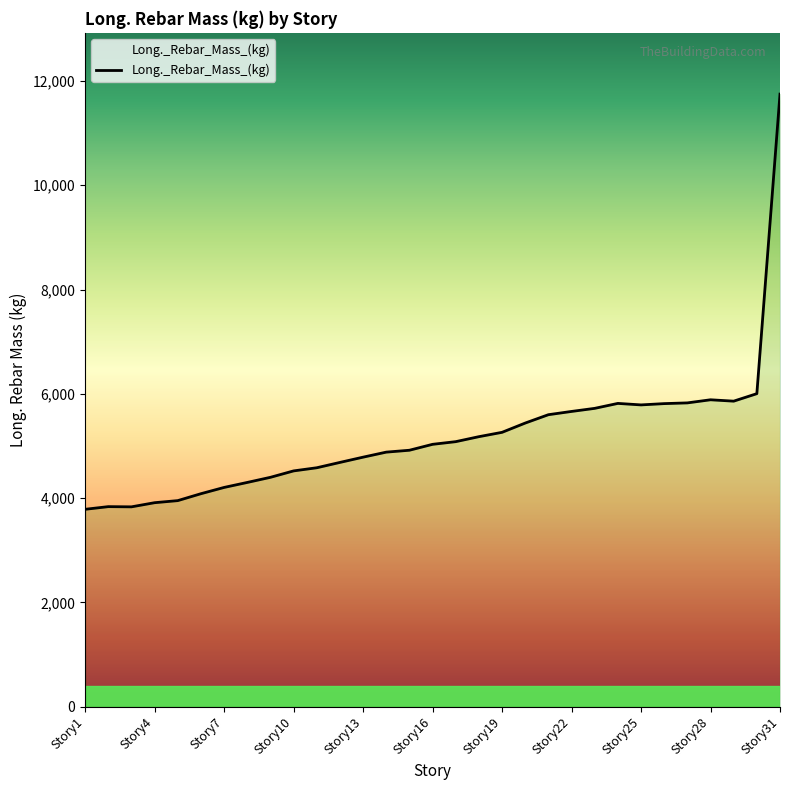

True or false: the data shows 4881.6 at Story14.

True